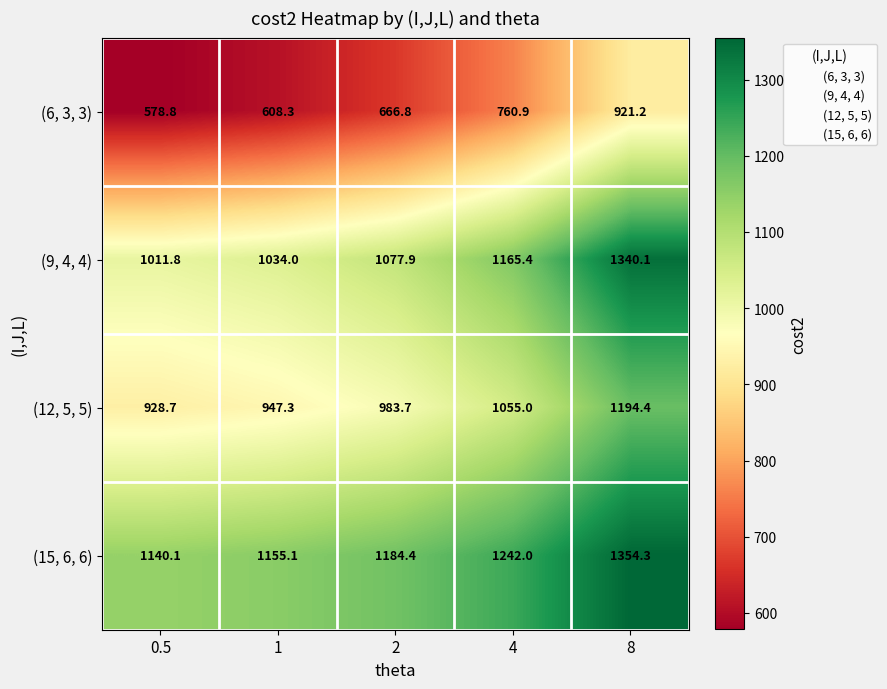

Which category has the lowest value across all series?

0.5